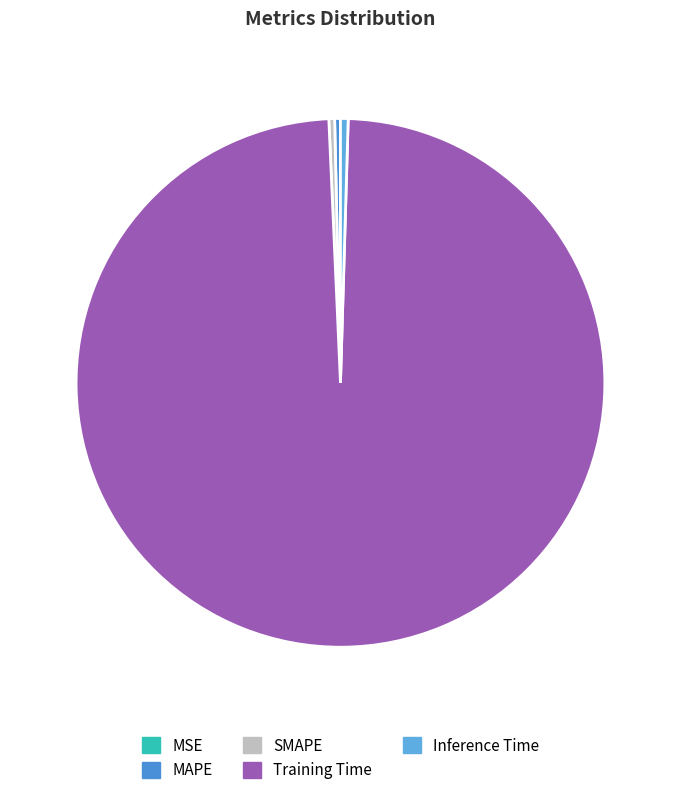

How many slices are in this pie chart?

5